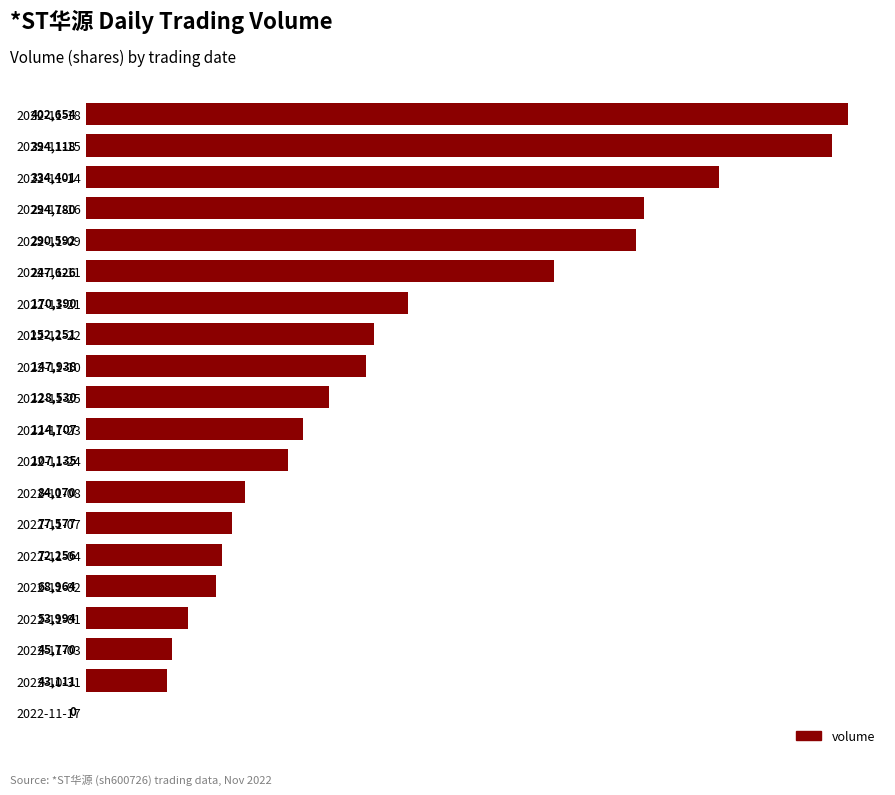

Reading top to bottom, list all the values displayed in this chart.

2022-11-18=402654	2022-11-15=394118	2022-11-14=334401	2022-11-16=294780	2022-11-09=290592	2022-11-11=247626	2022-11-21=170390	2022-11-22=152251	2022-11-10=147938	2022-11-25=128530	2022-11-23=114707	2022-11-24=107135	2022-11-08=84070	2022-11-07=77577	2022-11-04=72256	2022-11-02=68964	2022-11-01=53994	2022-11-03=45770	2022-10-31=43111	2022-11-17=0